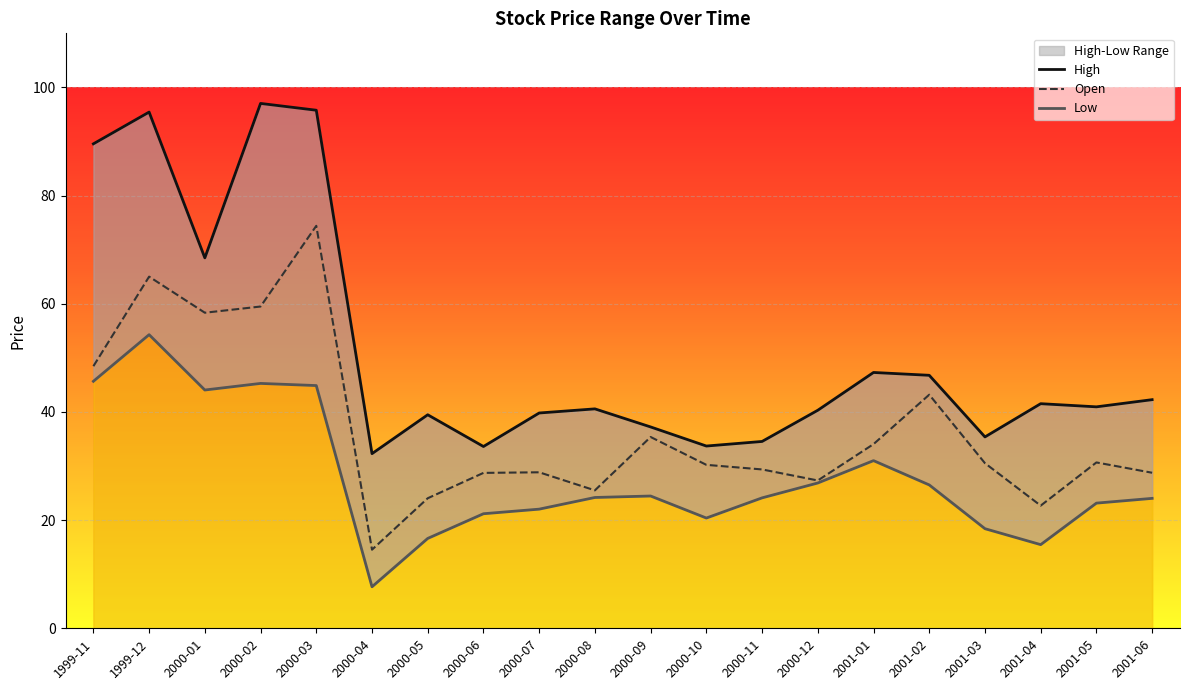

At which label is Low closest to 30?

2001-01